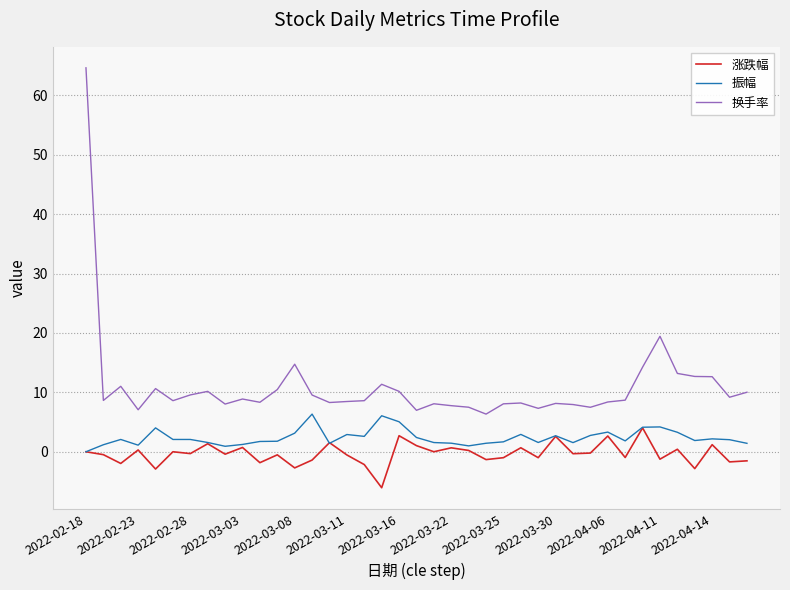

Is this an area chart (filled region under the line)?

No